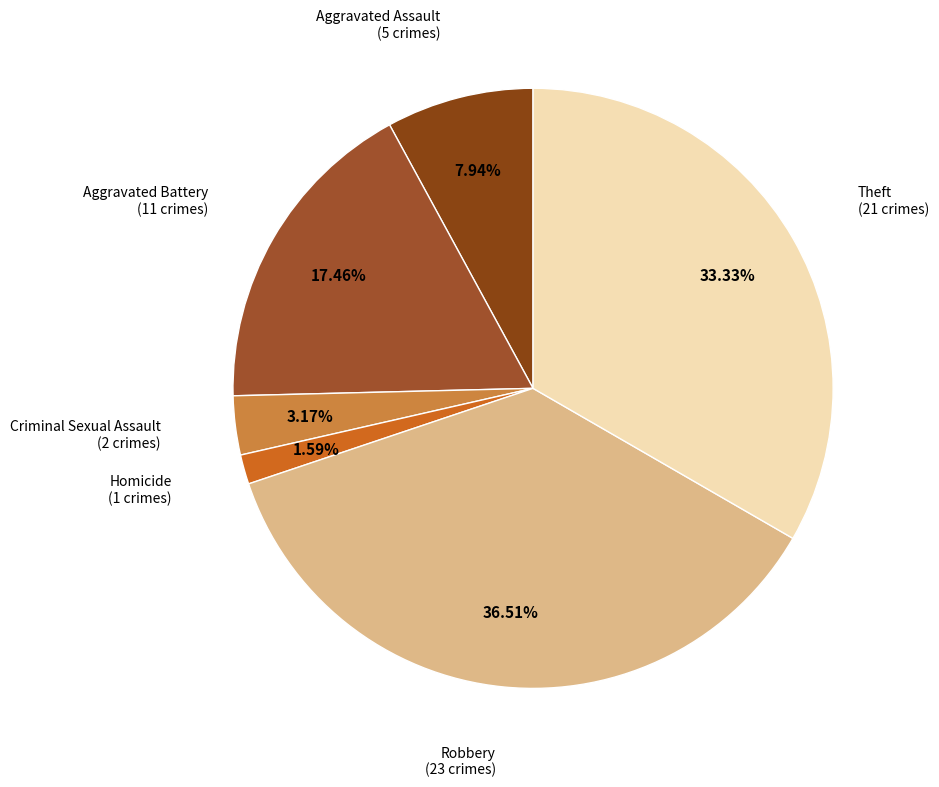

How many segments does this pie chart have?

6